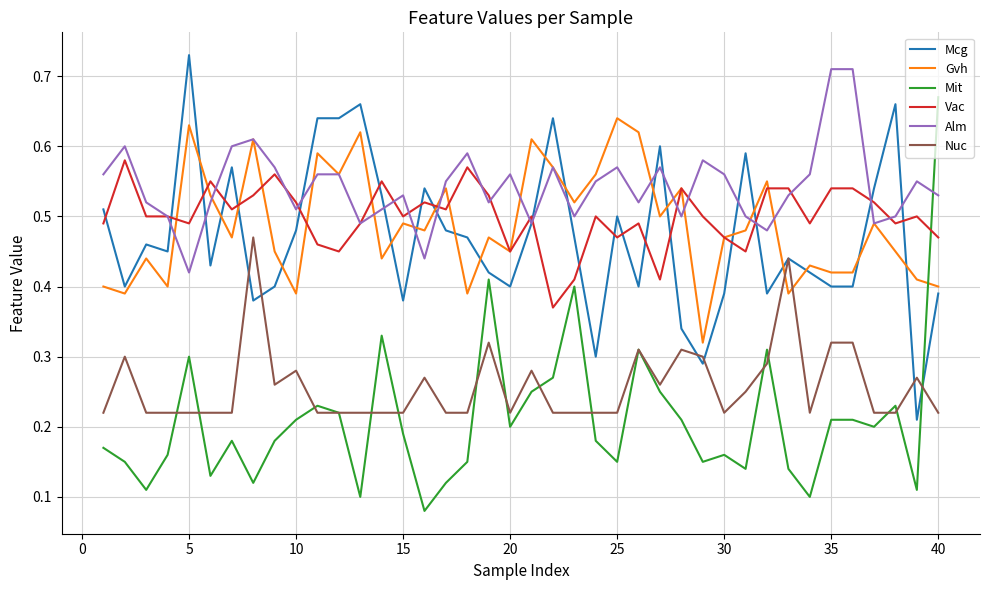

Which series has the widest spread of values?

Mit